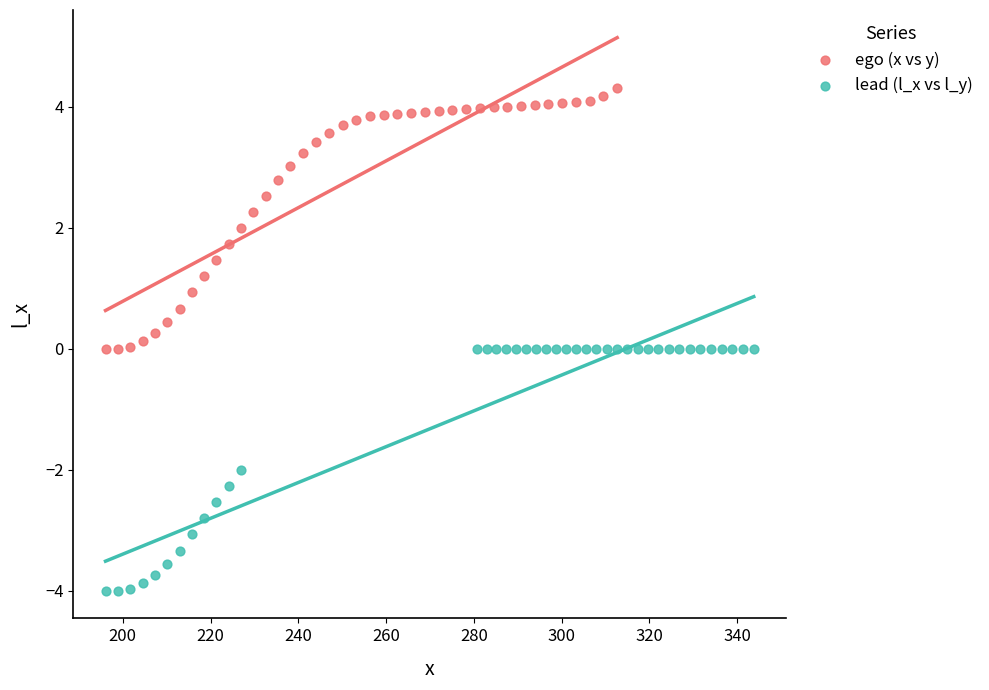

Which series contains the lowest Y value?

lead (l_x vs l_y)